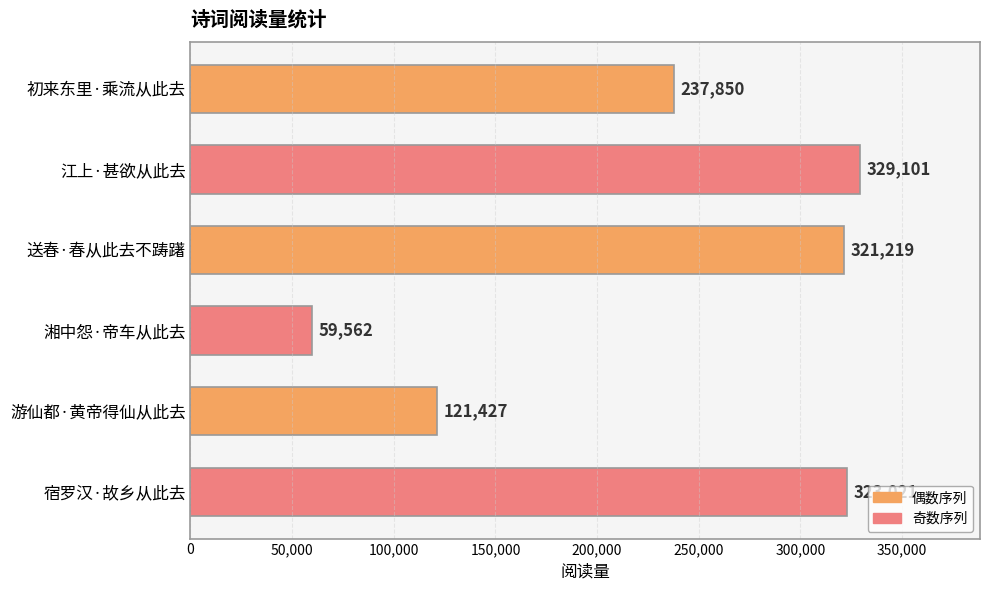

At which label is the value closest to 194331?

初来东里·乘流从此去